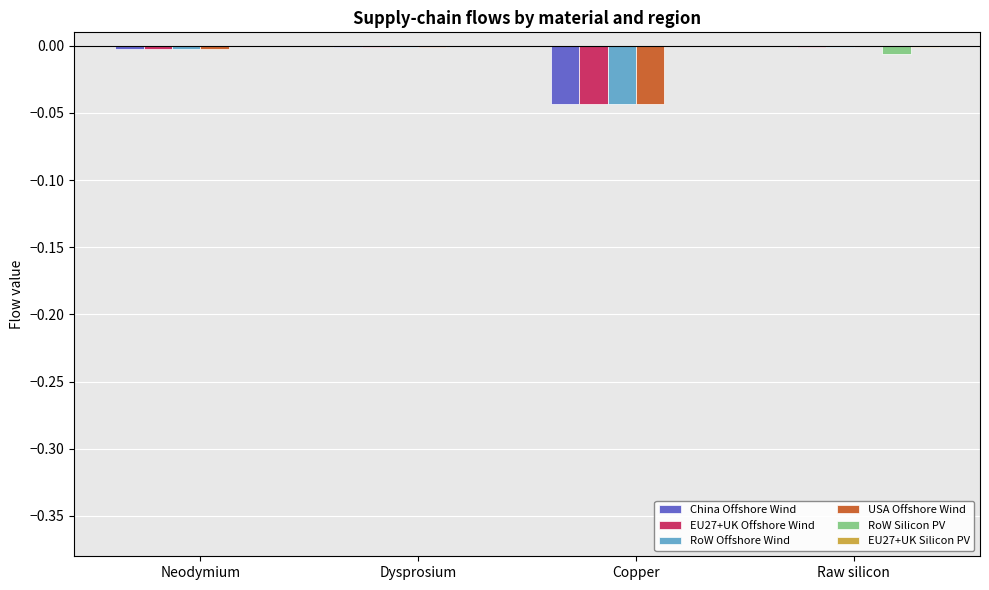

The RoW Silicon PV series shows 0.0 at Dysprosium. True or false?

True